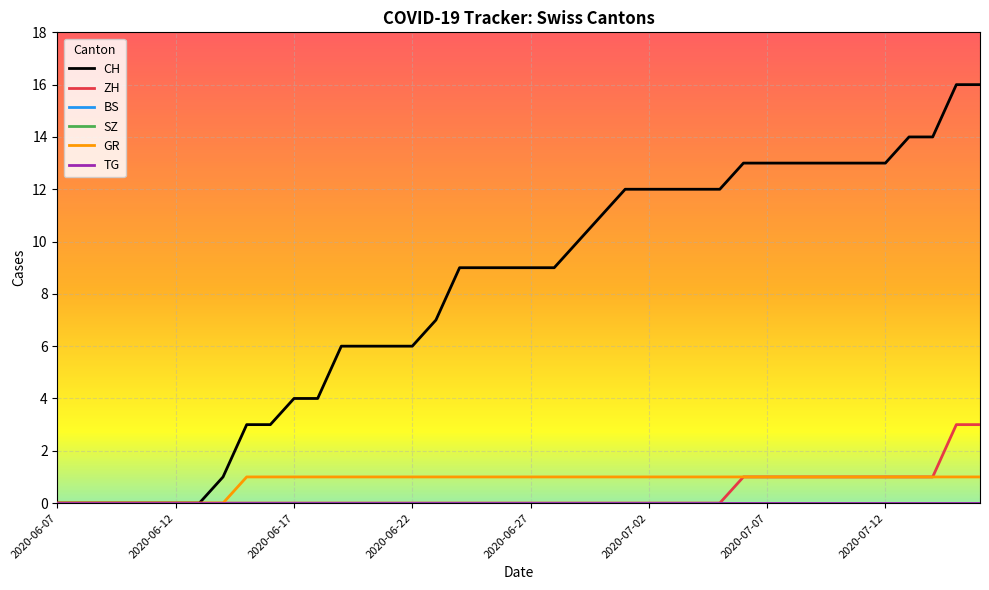

Does the chart have visible grid lines?

Yes